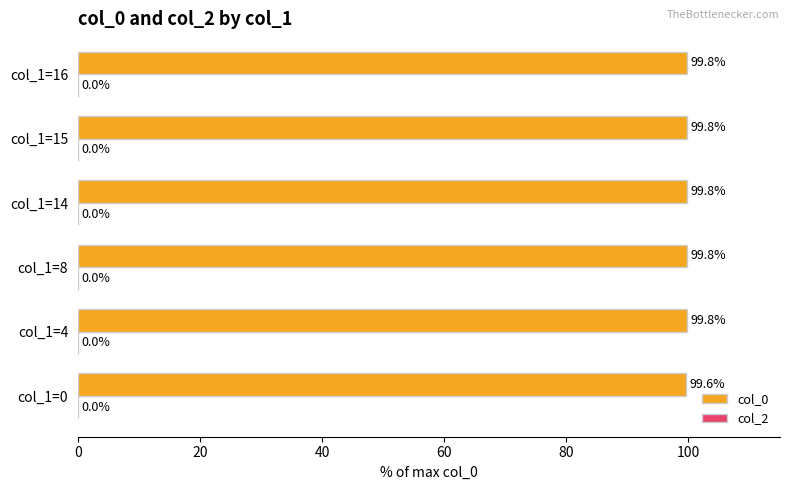

Is it true that the value at col_1=8 is 133.6?

False